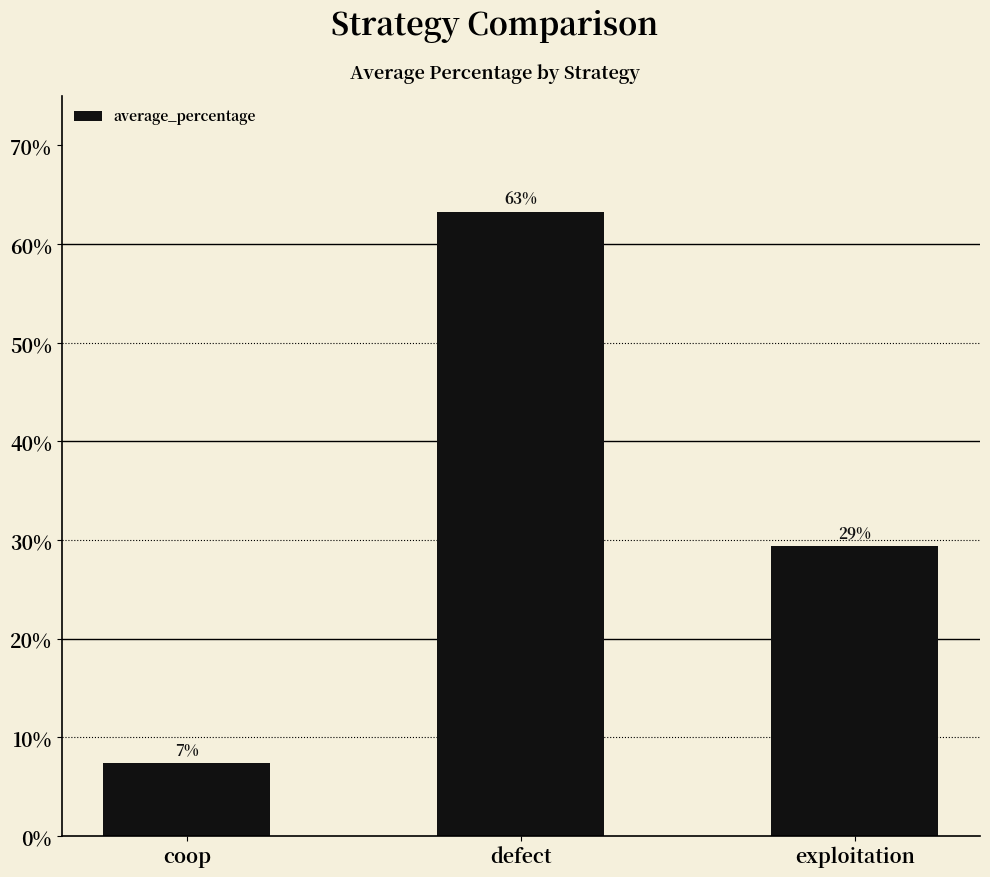

What is the difference between the second highest and minimum values?

0.2